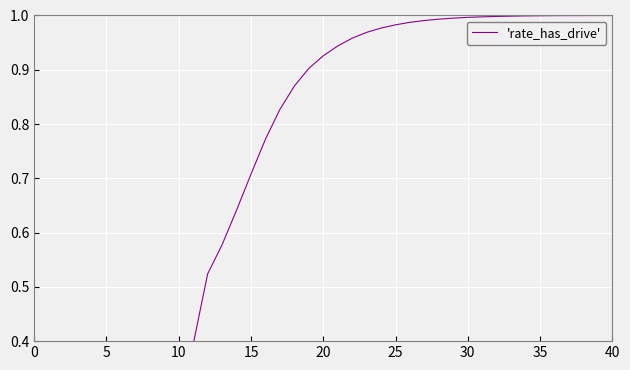

Is it true that the value at 31 is 1.7?

False